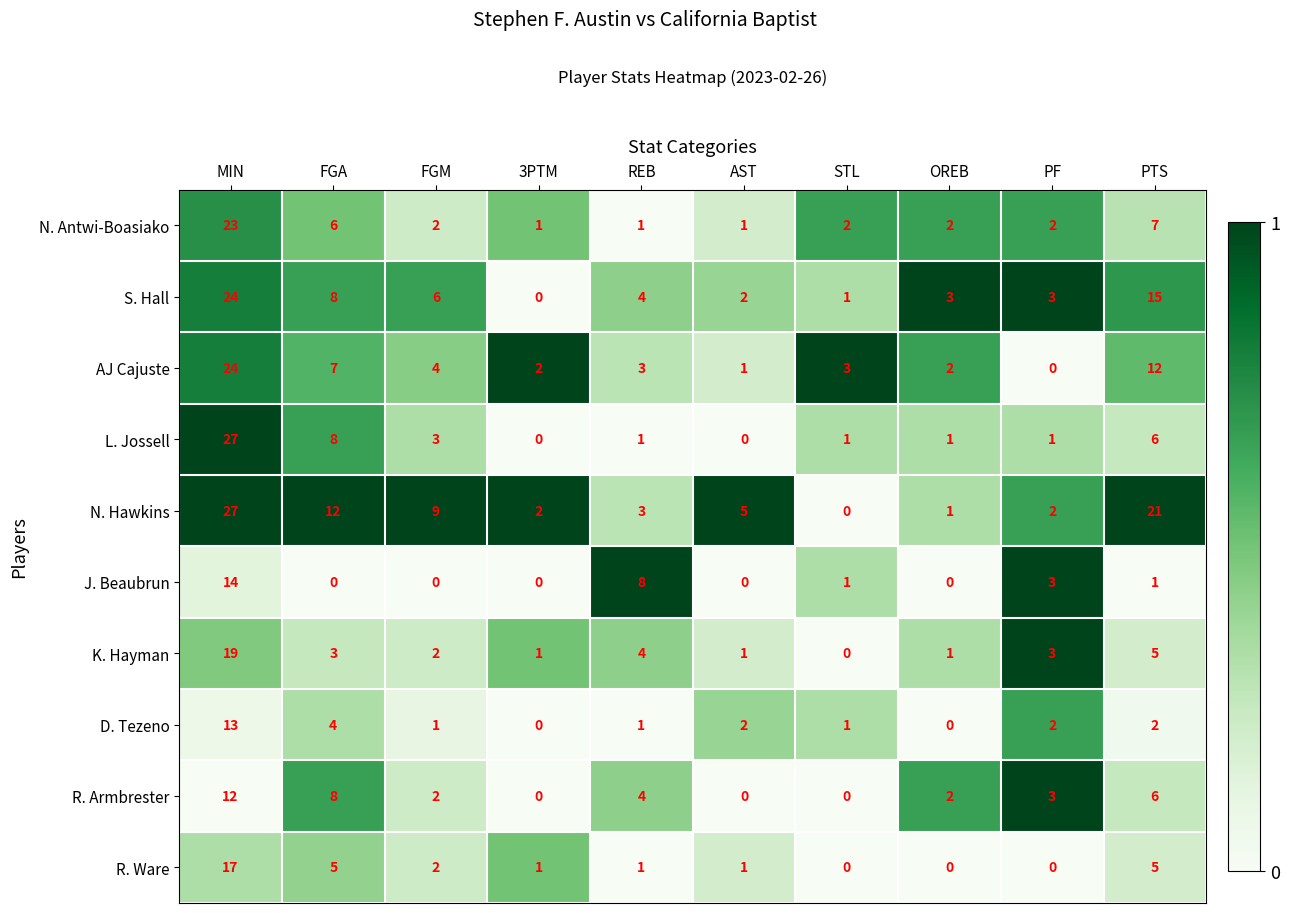

The value of S. Hall at PTS is 15. True or false?

True